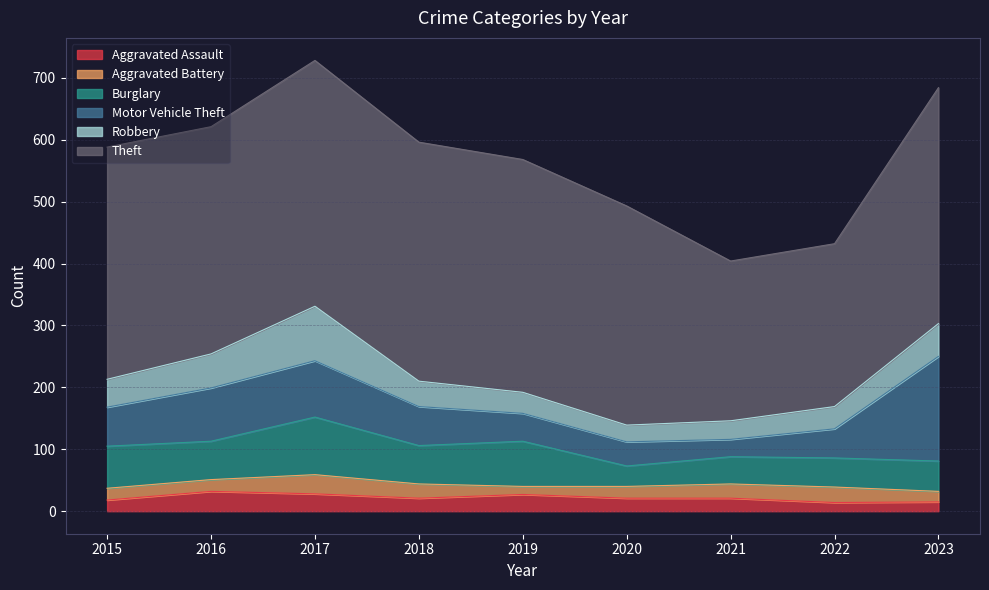

True or false: Aggravated Battery and Motor Vehicle Theft cross at least once.

False